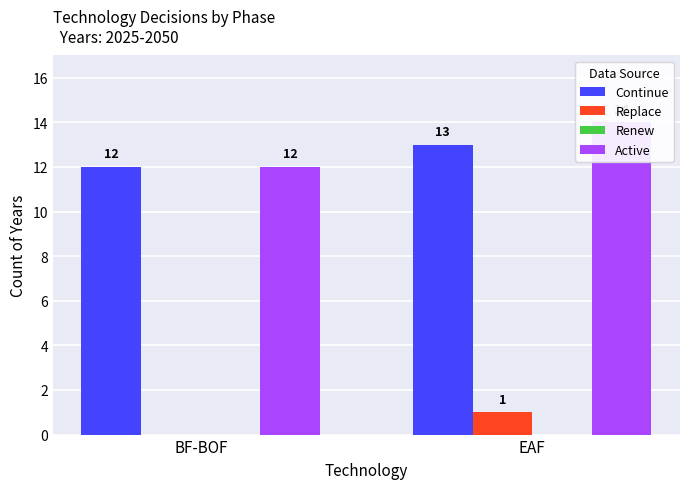

The Continue series shows 21 at EAF. True or false?

False